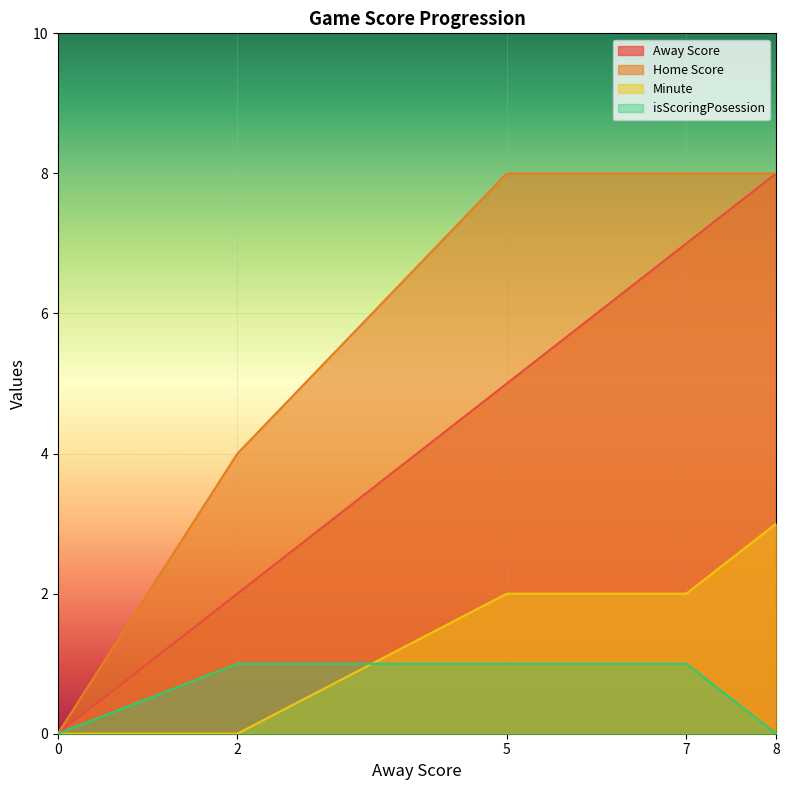

Reading right to left, what are all the values shown in this chart?

Away Score: 8	7	5	2	0
Home Score: 8	8	8	4	0
Minute: 3	2	2	0	0
isScoringPosession: 0	1	1	1	0